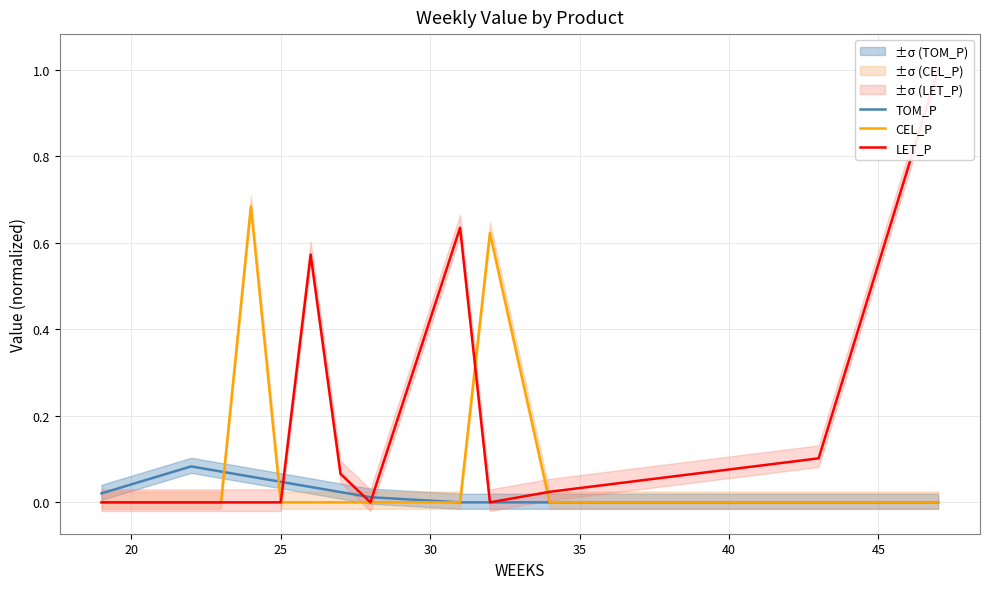

Is it true that CEL_P equals -0.3 at 25?

False